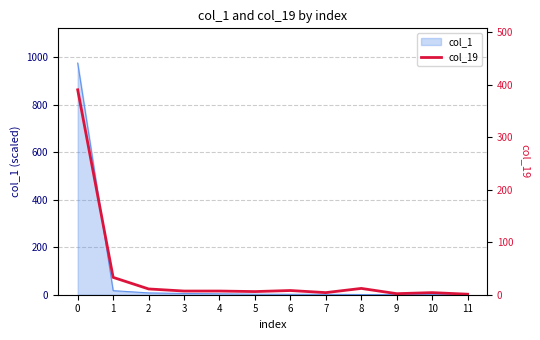

Reading left to right, transcribe all the data shown in this chart.

0=390	1=33	2=11	3=7	4=7	5=6	6=8	7=4	8=12	9=2	10=4	11=1